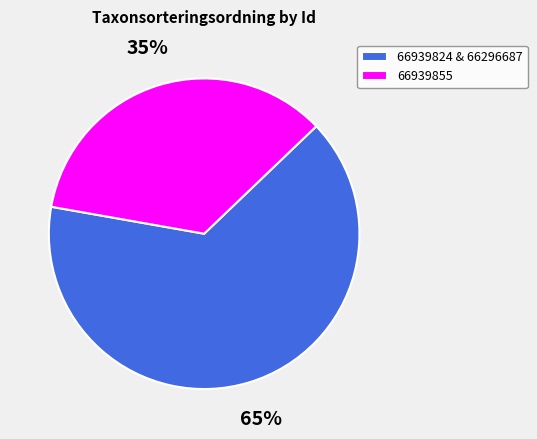

Approximately how many times larger is the value at 66939824 & 66296687 compared to 66939855?

1.9